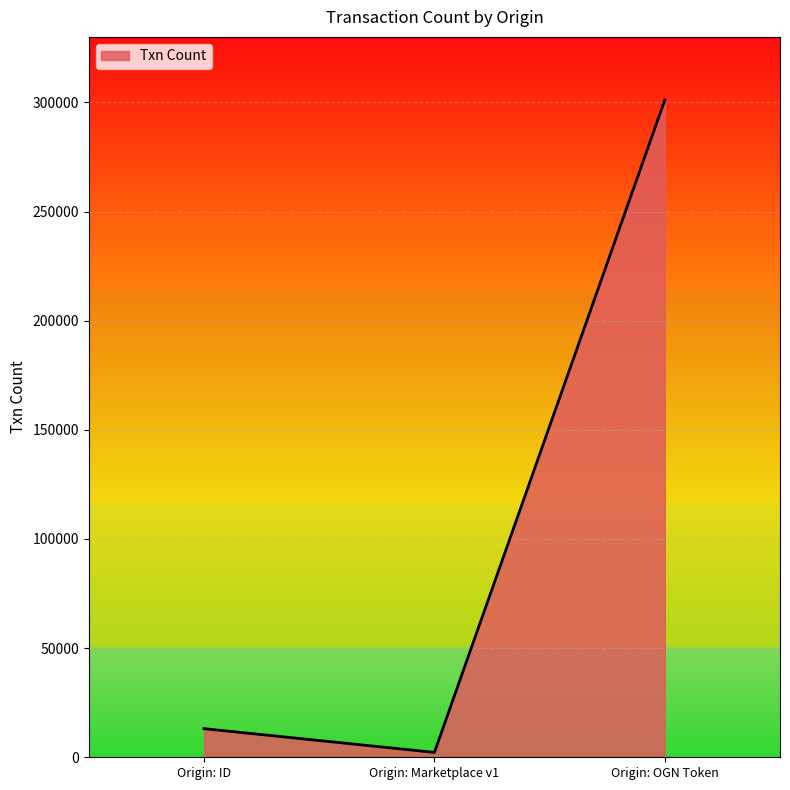

Reading left to right, extract all data points from this chart.

13118	2236	301085